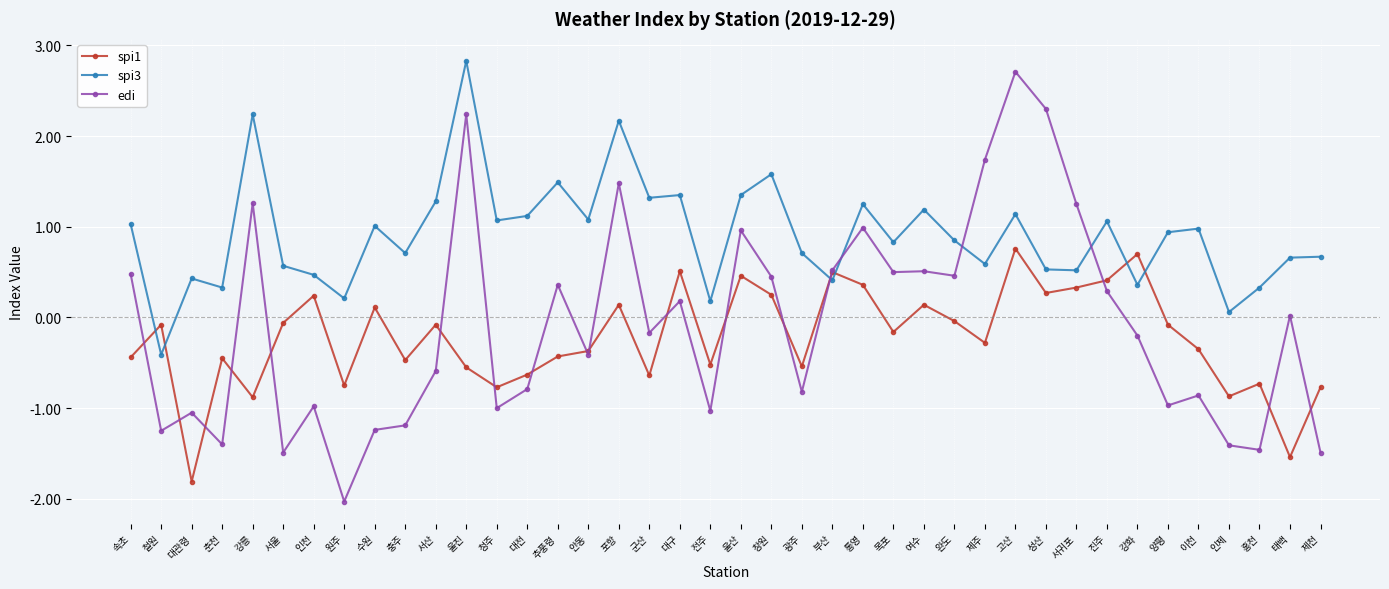

Where does the spi1 series first go above 0?

인천